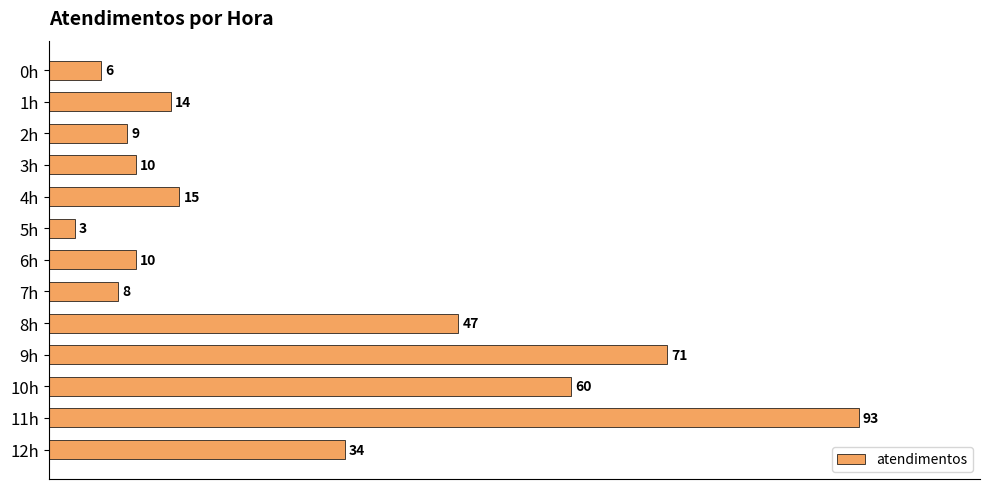

What is the difference between the maximum and minimum values?

90